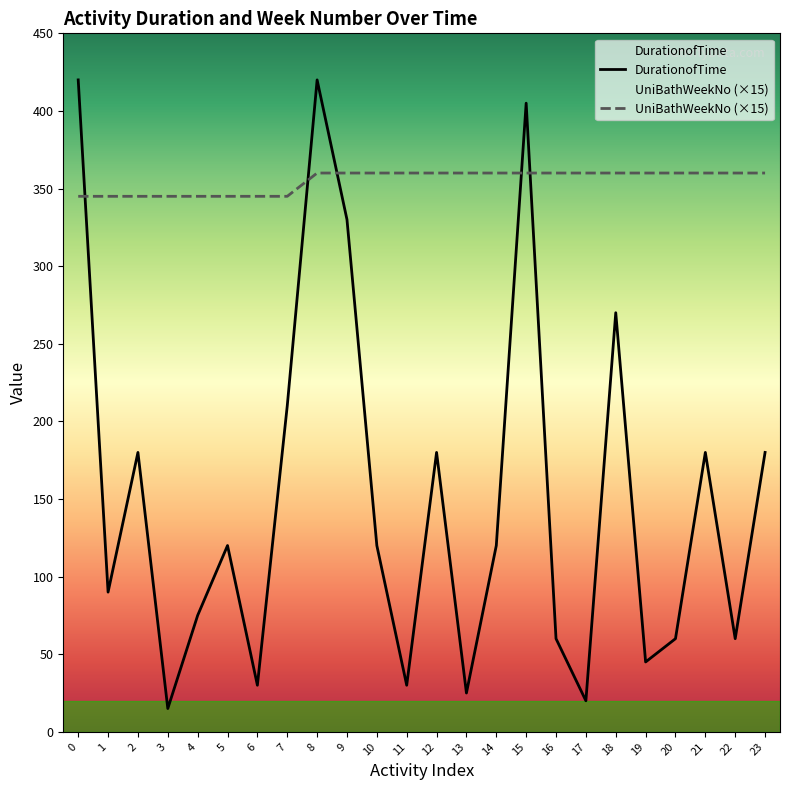

The value of DurationofTime at 11 is 18. True or false?

False